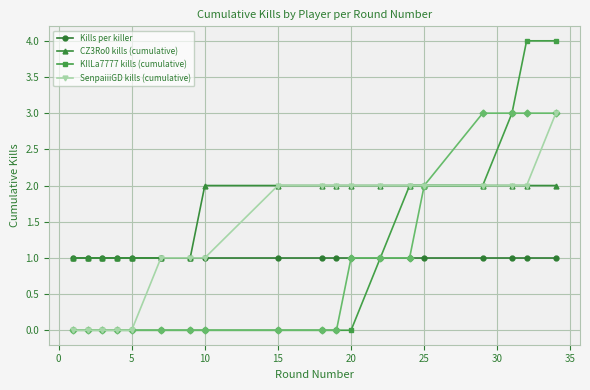

The value of CZ3Ro0 kills (cumulative) at 10 is 4. True or false?

False